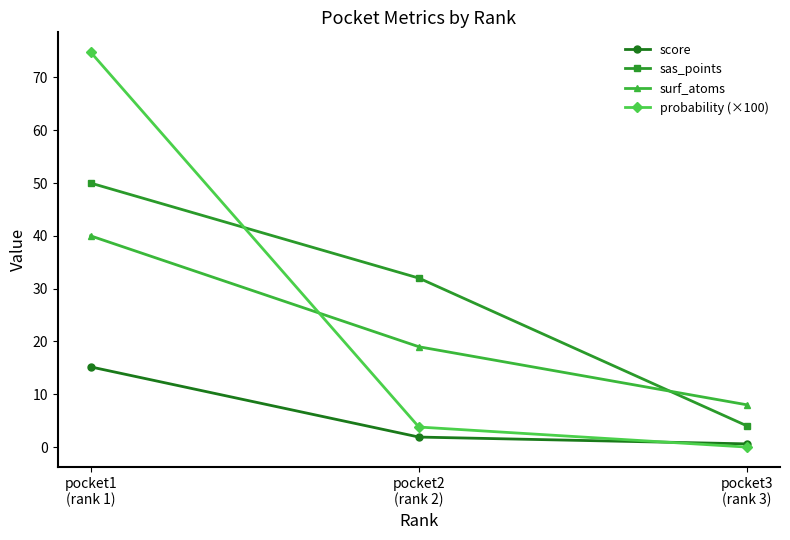

Rank the series by their maximum value, from highest to lowest.

probability (×100), sas_points, surf_atoms, score